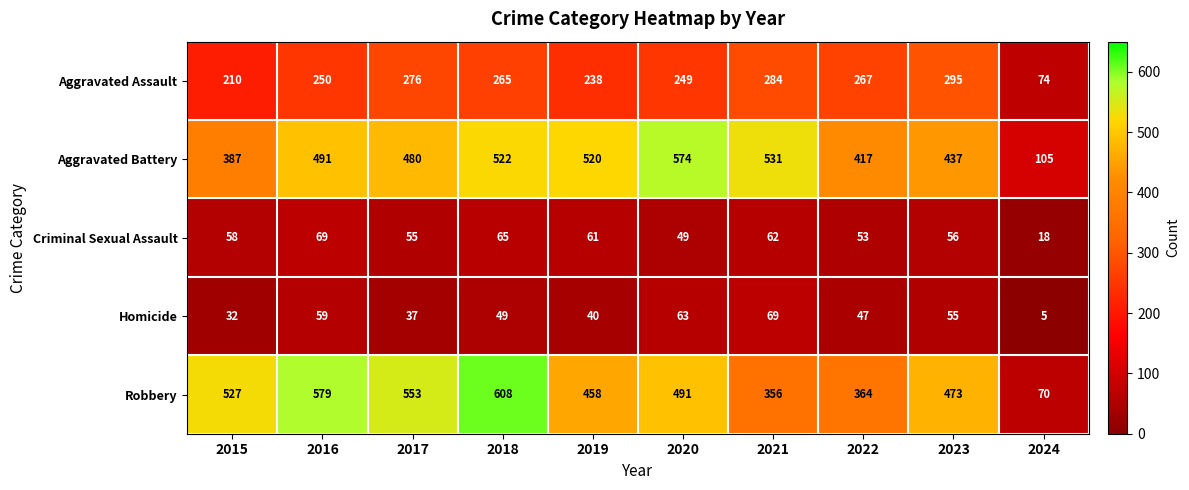

Which series has the widest spread of values?

Robbery